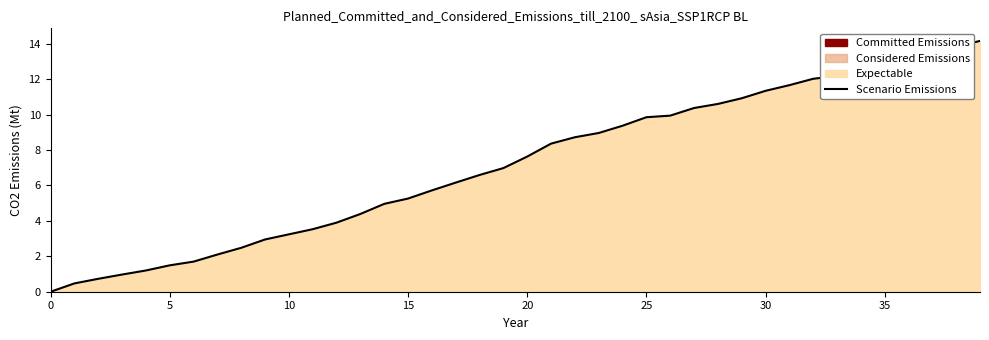

What is the value of the 24th point from the left?

9.0